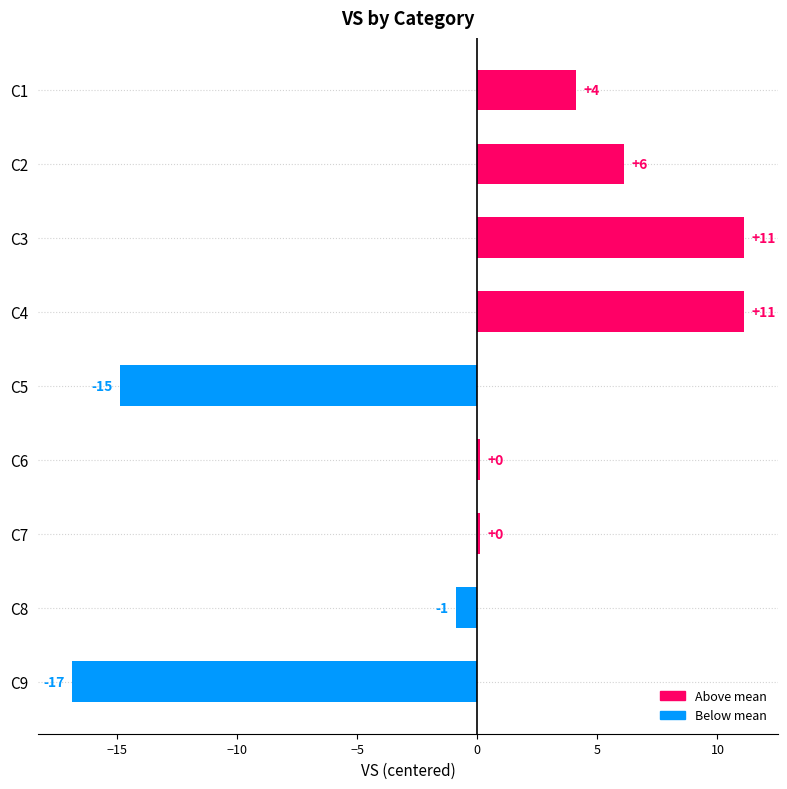

Are the bars horizontal?

Yes